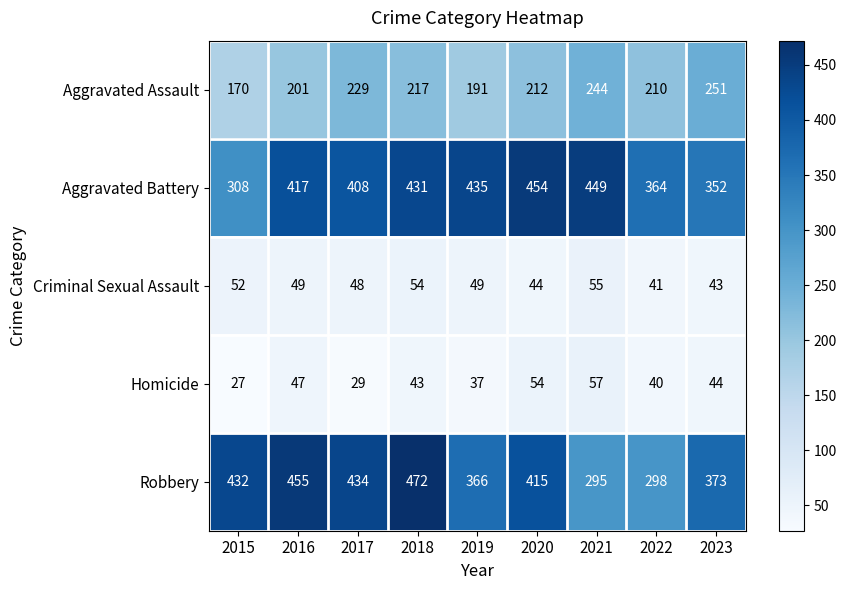

True or false: Aggravated Assault has a value of 244 at 2021.

True